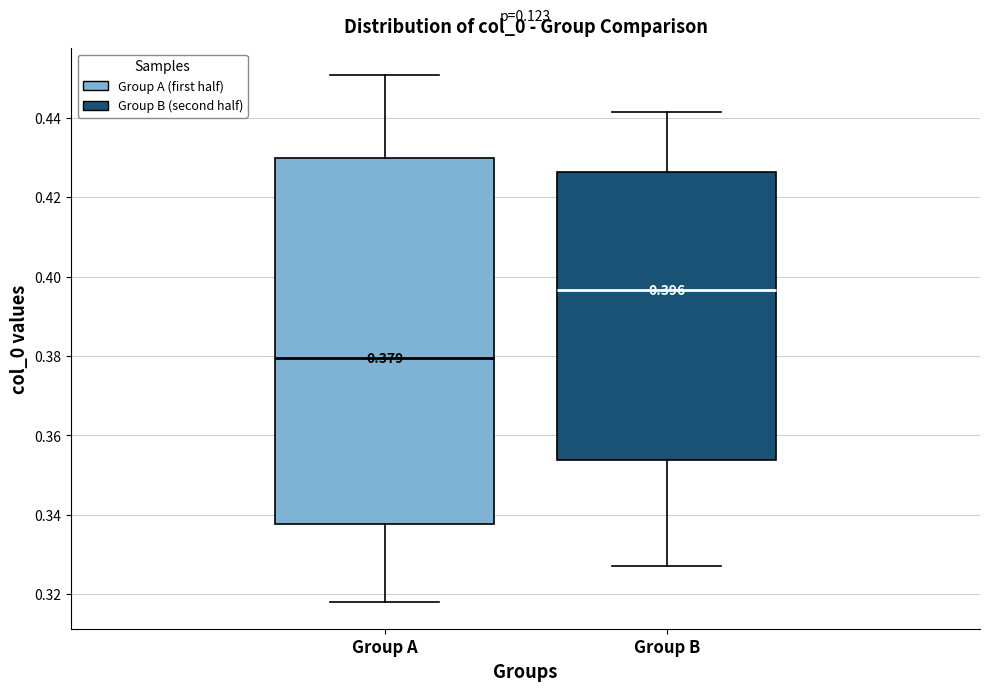

Which box has the highest median line?

Group B